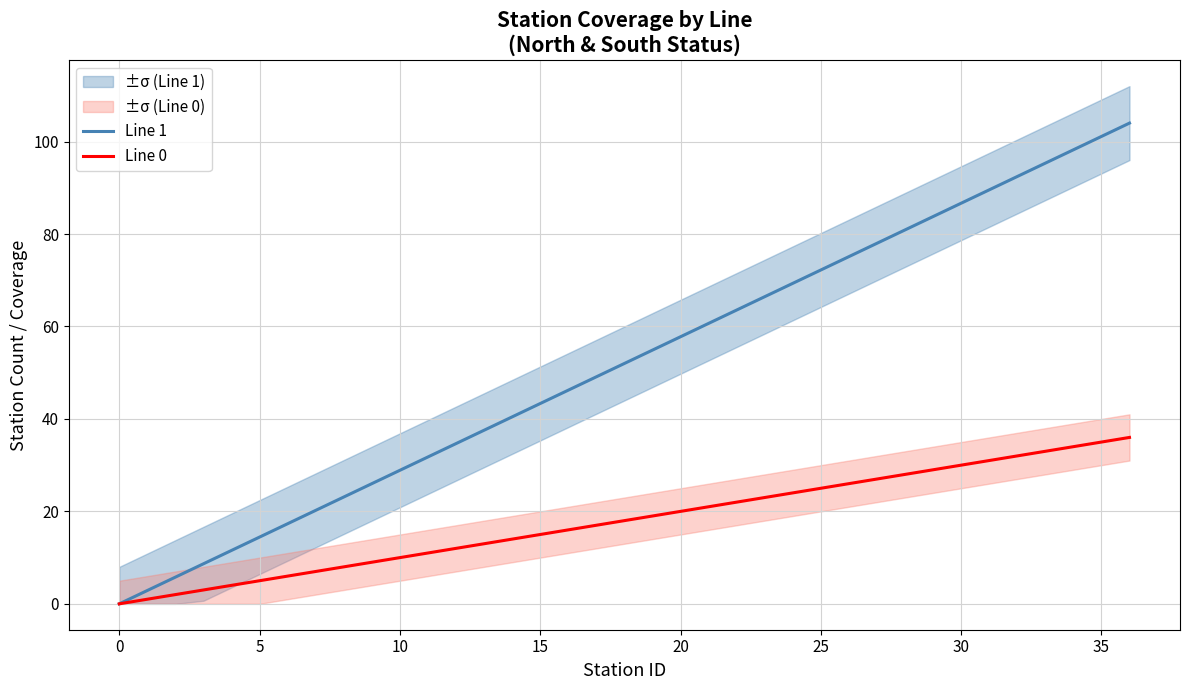

True or false: Line 0 and Line 1 cross at least once.

False